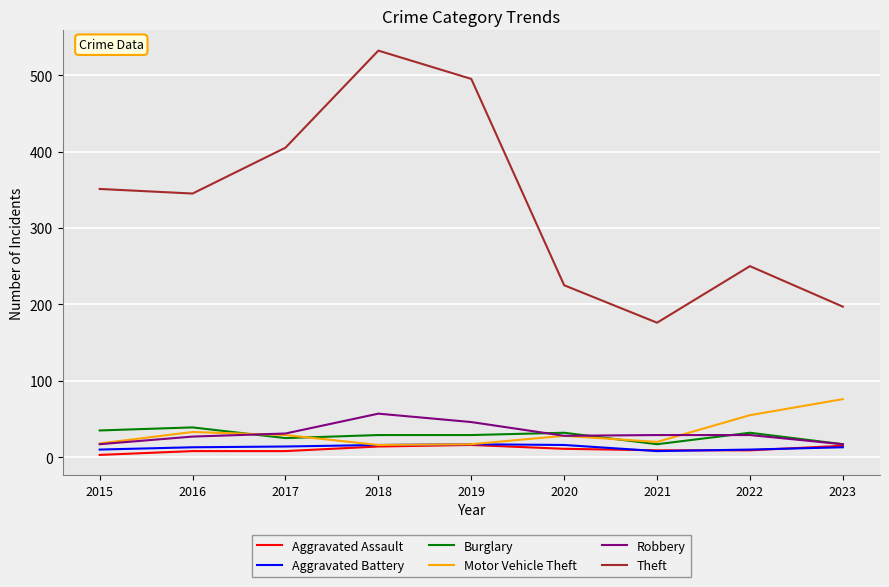

At which category is the sum across all series the highest?

2018